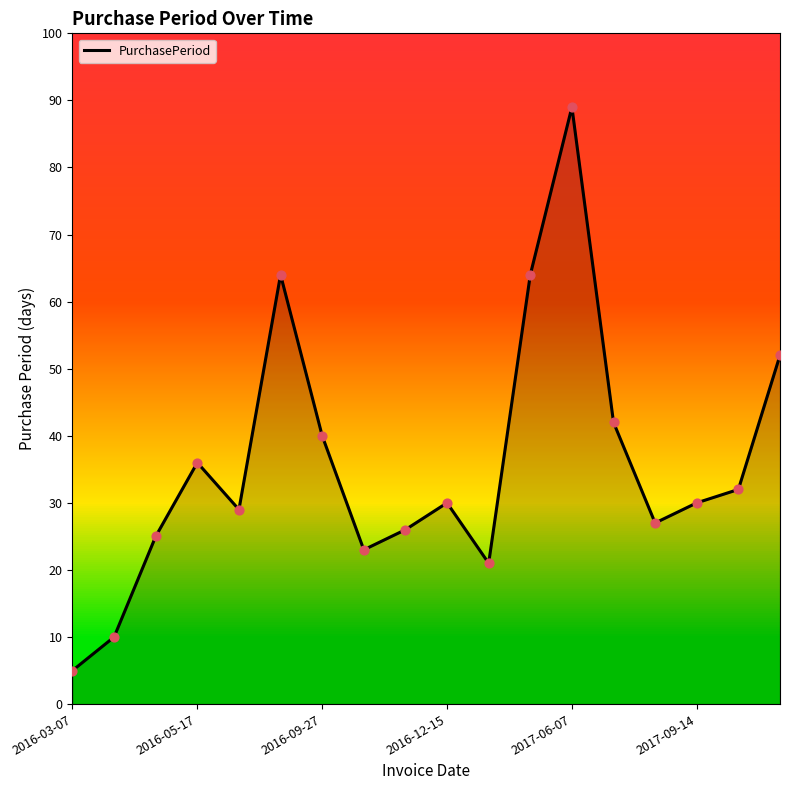

What is the smallest value displayed?

5